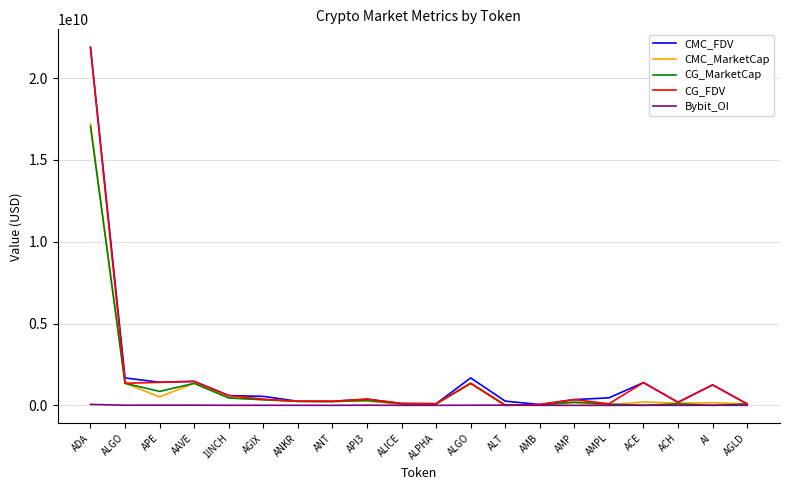

What are all the series names shown in the legend?

CMC_FDV, CMC_MarketCap, CG_MarketCap, CG_FDV, Bybit_OI